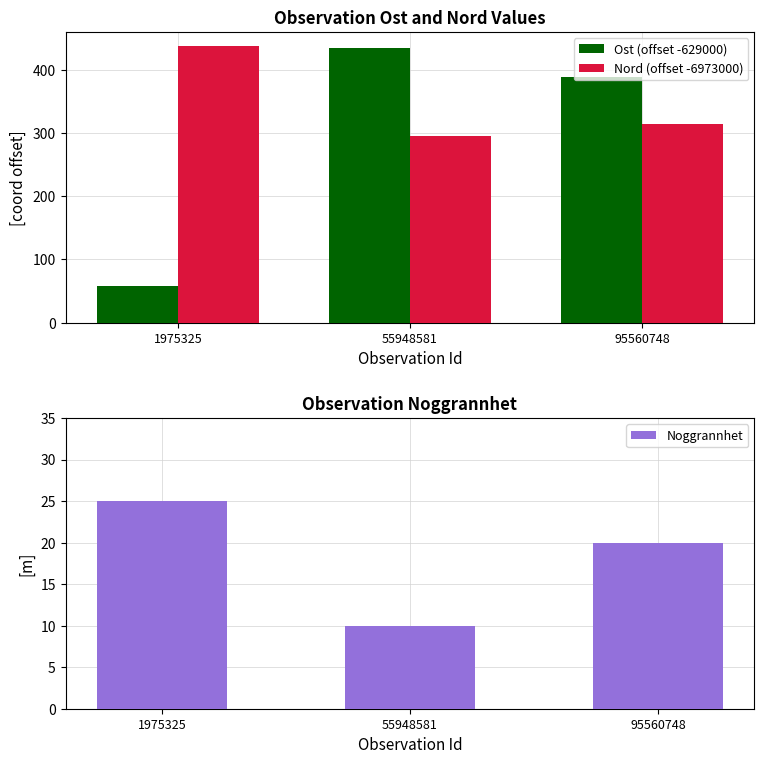

Reading left to right, extract all data points from this chart.

Ost (offset -629000): 57.6	435.2	389.2
Nord (offset -6973000): 438.4	296.2	314.4
Noggrannhet: 25.0	10.0	20.0